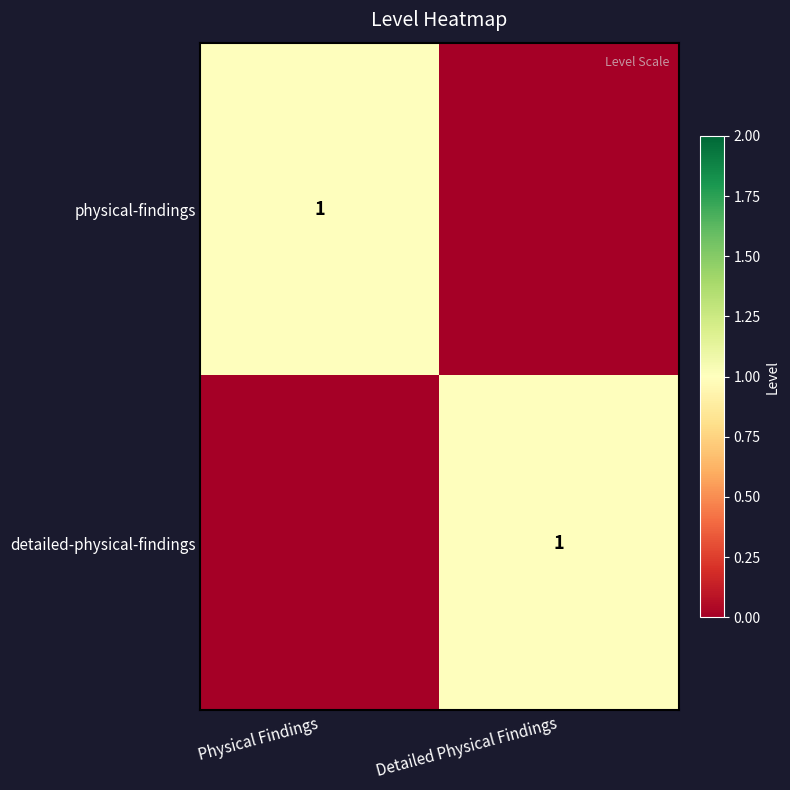

Is it true that physical-findings equals 0 at Physical Findings?

False